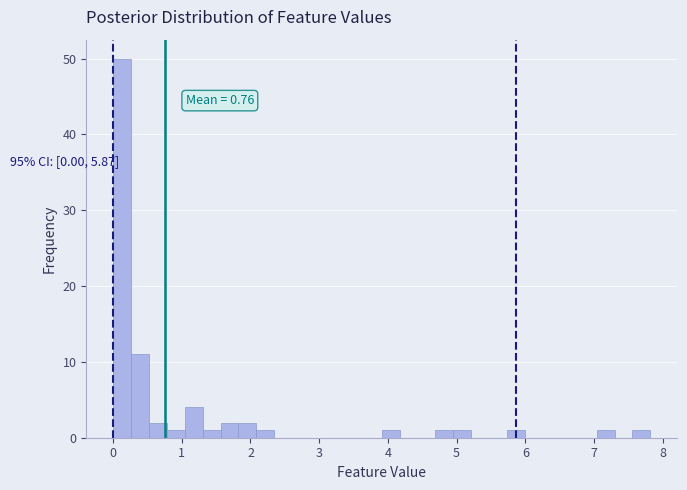

Read against the x-axis, roughly where is the centre of the tallest bar?

0.1